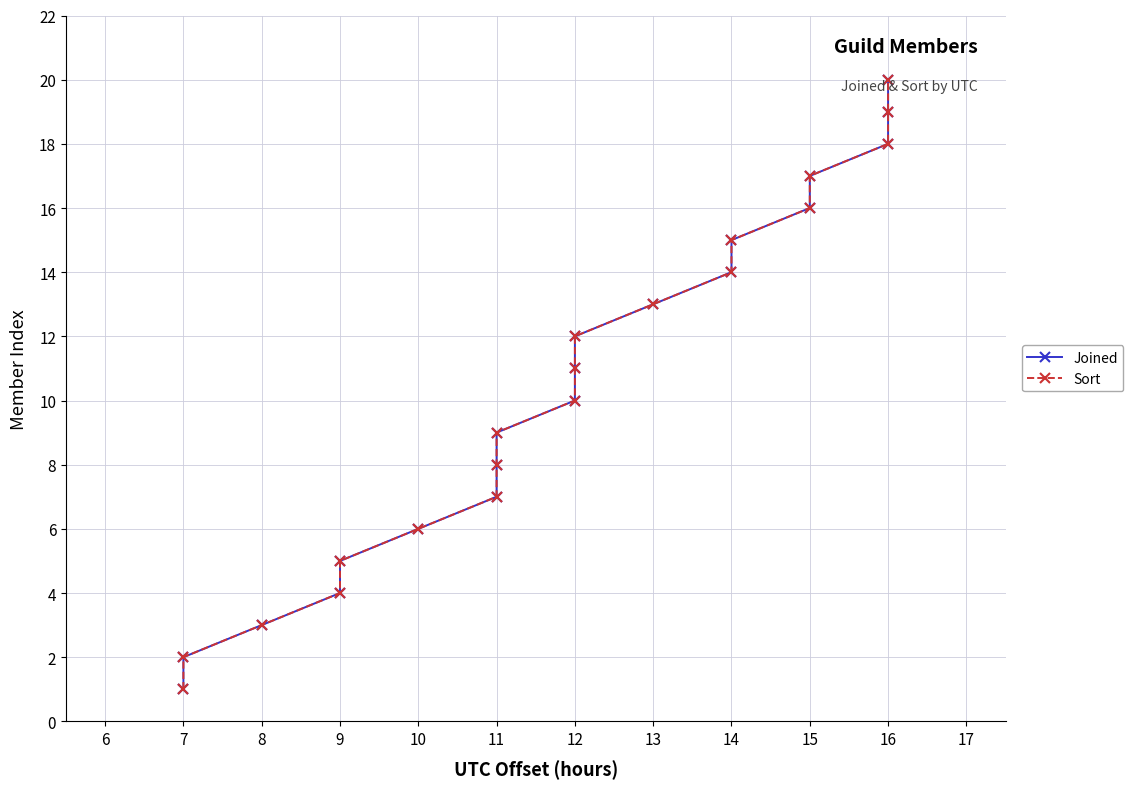

Which series has the widest spread of values?

Joined